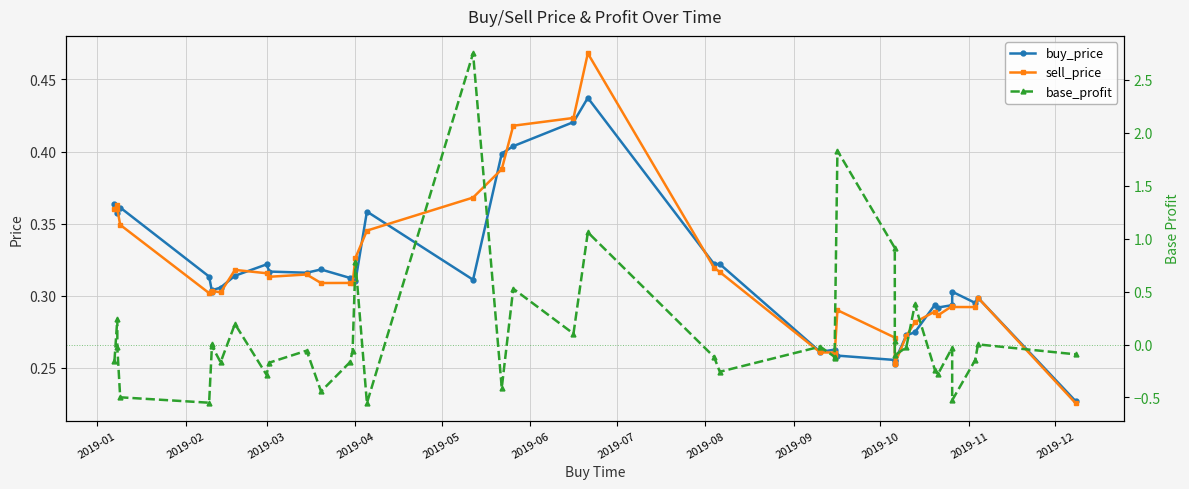

How many interior local valleys does the base_profit series have?

12